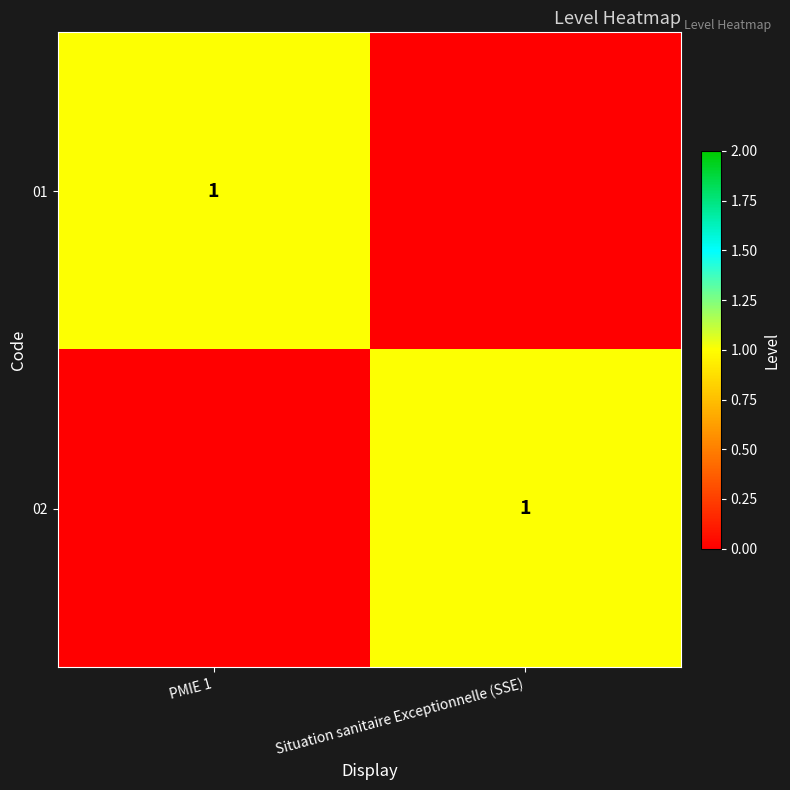

The value of 02 at Situation sanitaire Exceptionnelle (SSE) is 0. True or false?

False